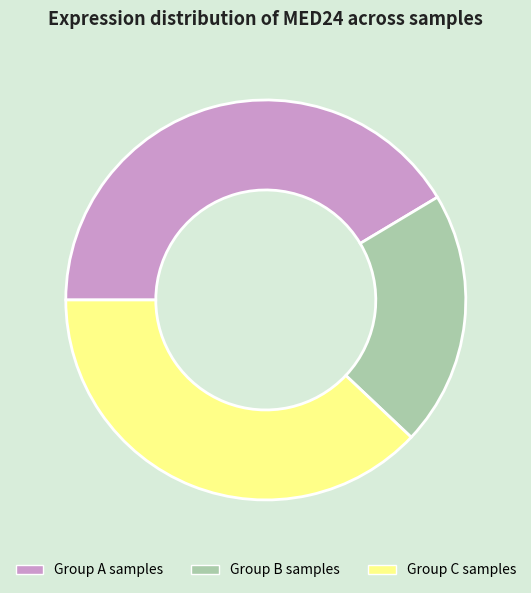

True or false: Group B samples accounts for 9% of the total.

False